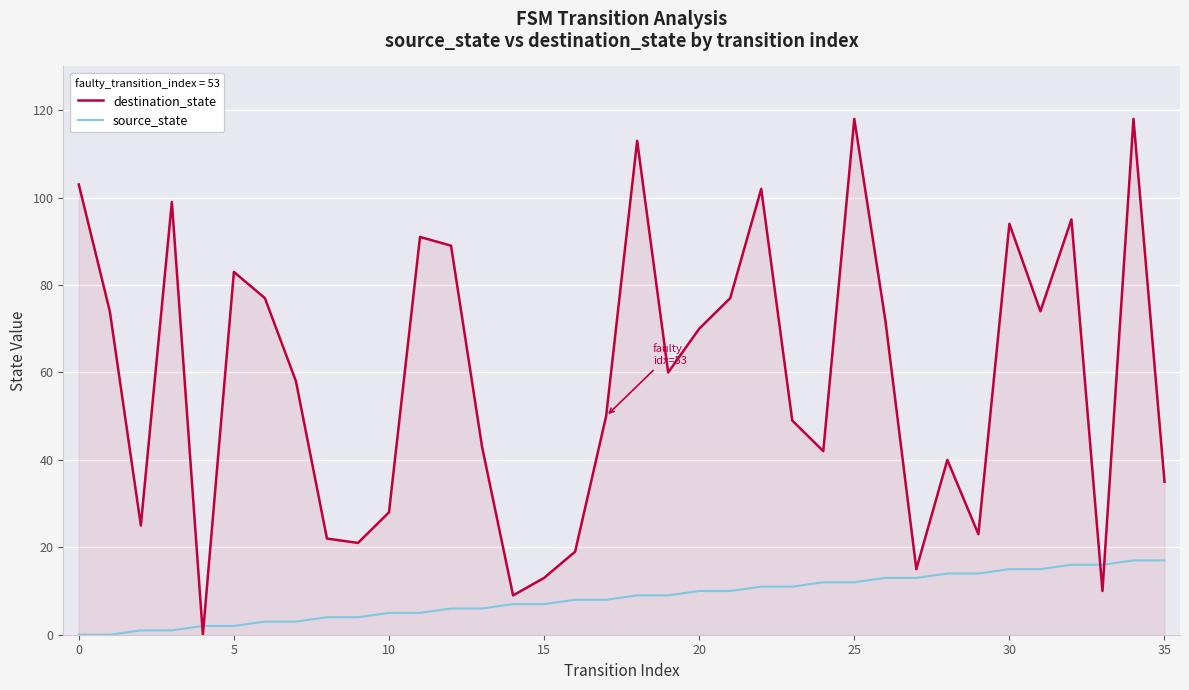

What is the difference between the maximum and minimum values in the source_state series?

17